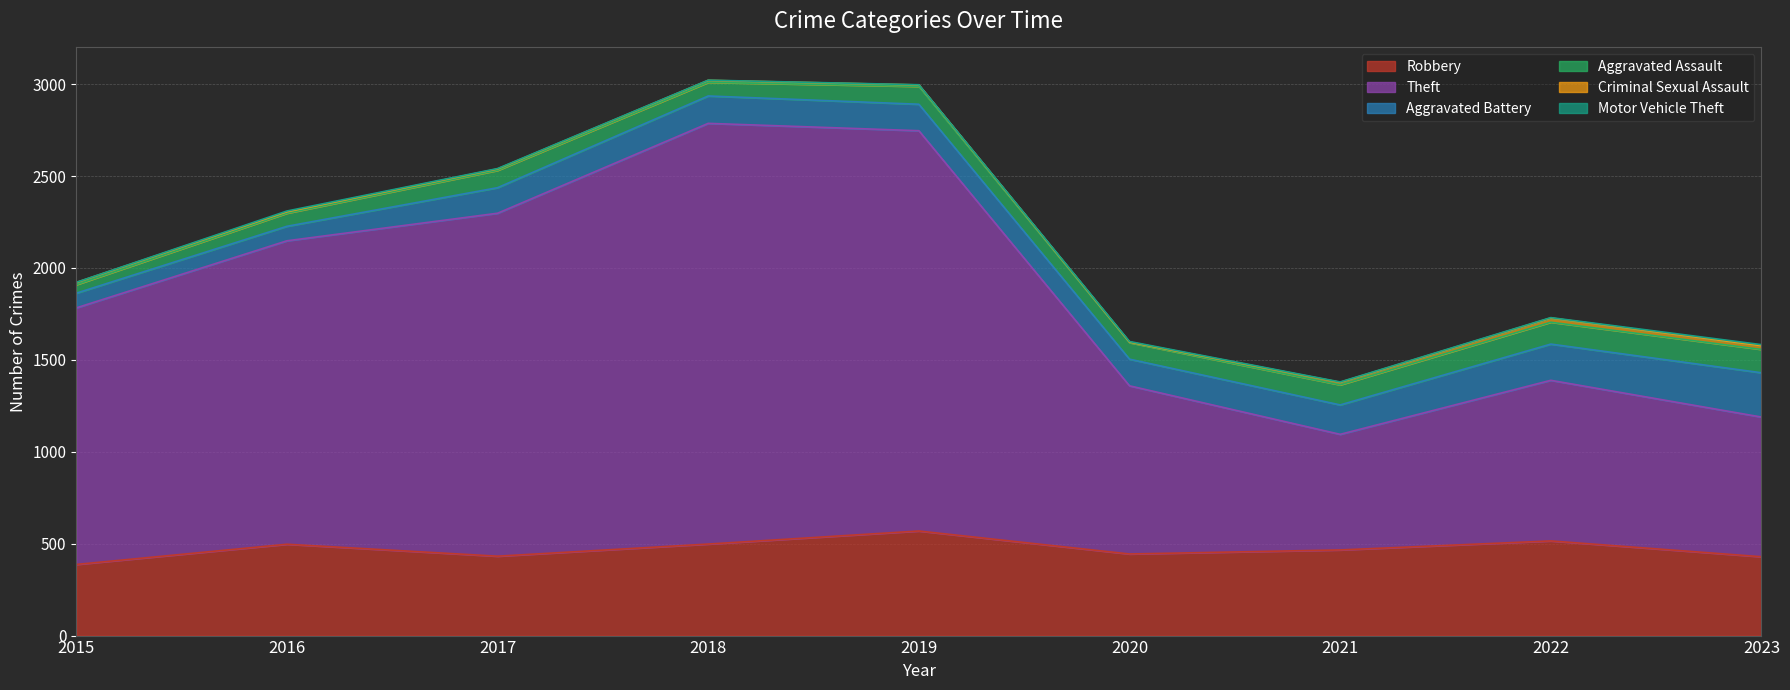

The Robbery series shows 605 at 2023. True or false?

False